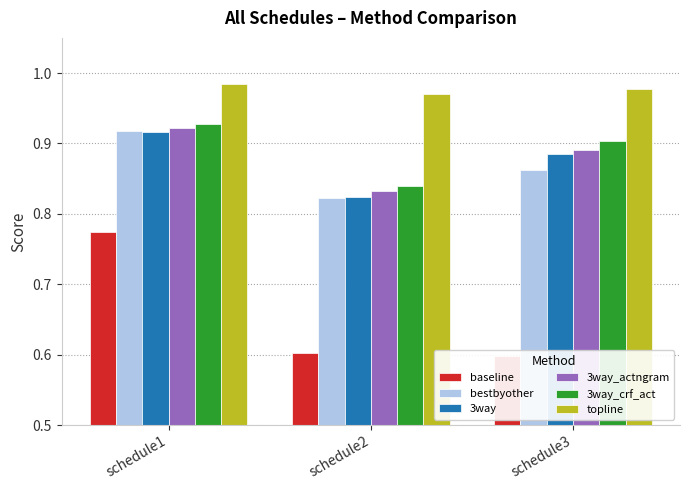

At how many categories does at least one series exceed 0?

3